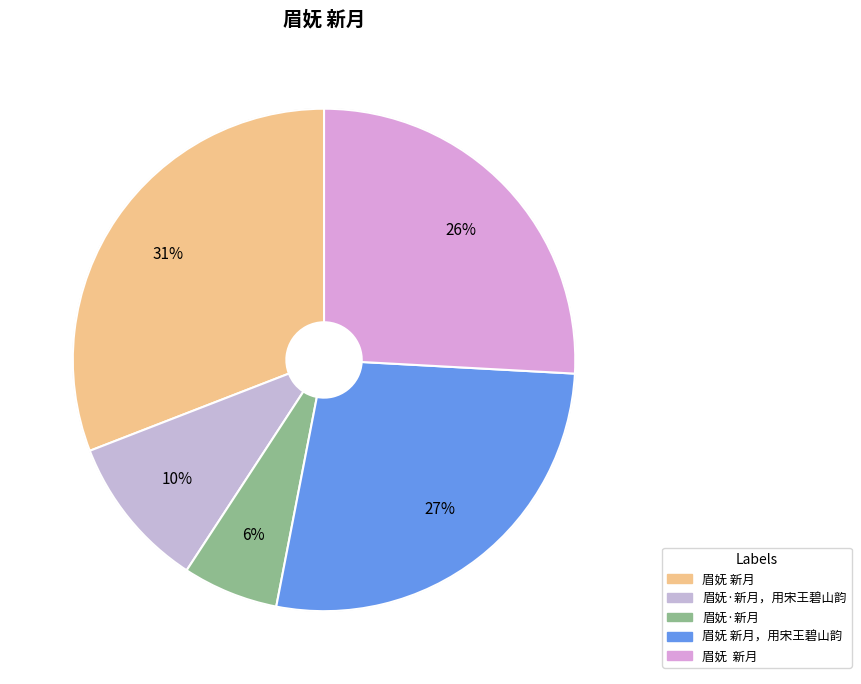

Rank the categories by value from highest to lowest.

眉妩 新月, 眉妩 新月，用宋王碧山韵, 眉妩  新月, 眉妩·新月，用宋王碧山韵, 眉妩·新月